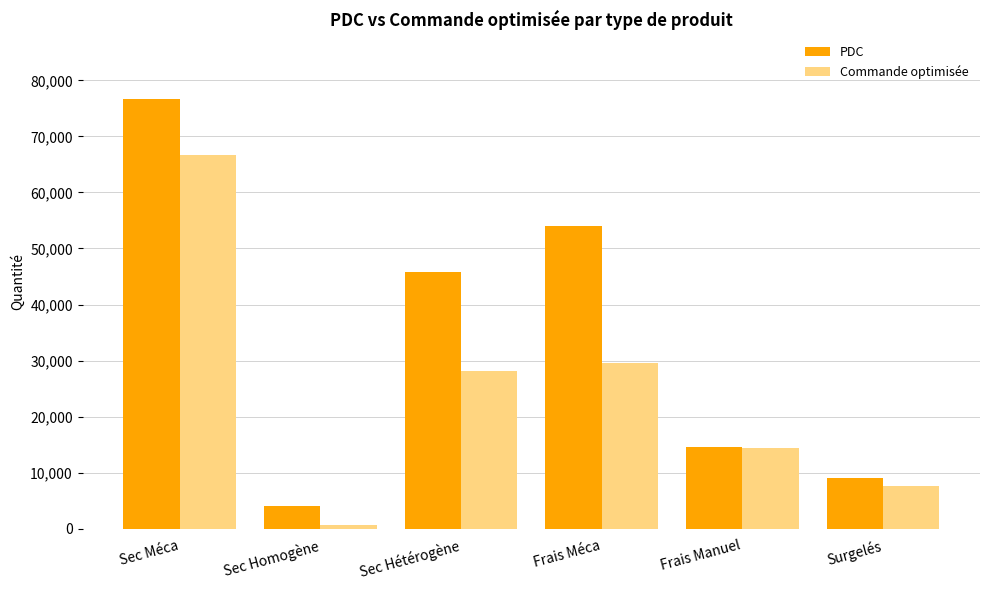

What is the total value across all series at Frais Méca?

83541.6